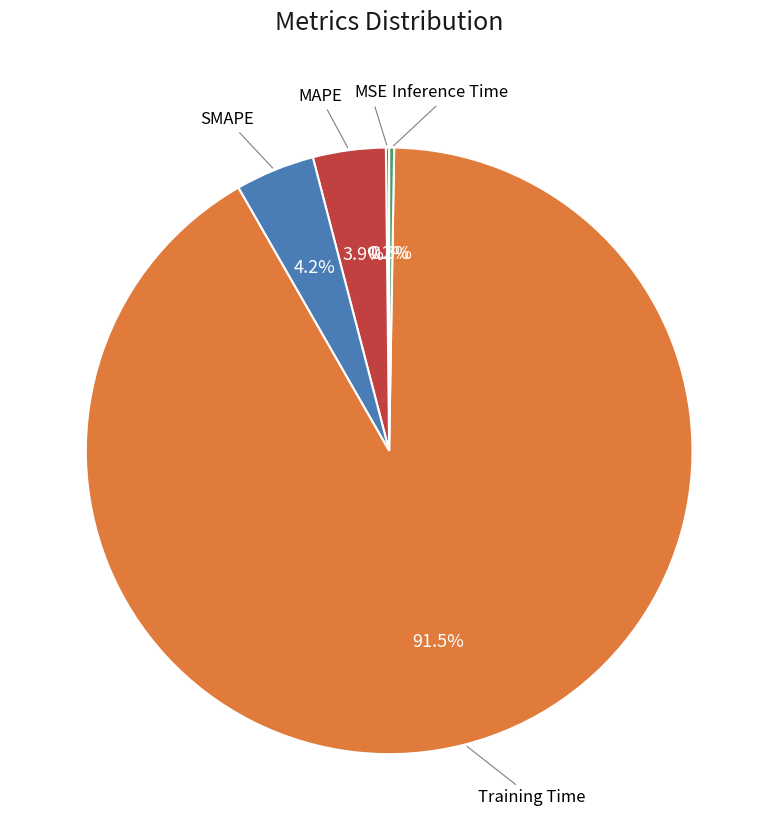

Which category has the biggest portion of the pie?

Training Time